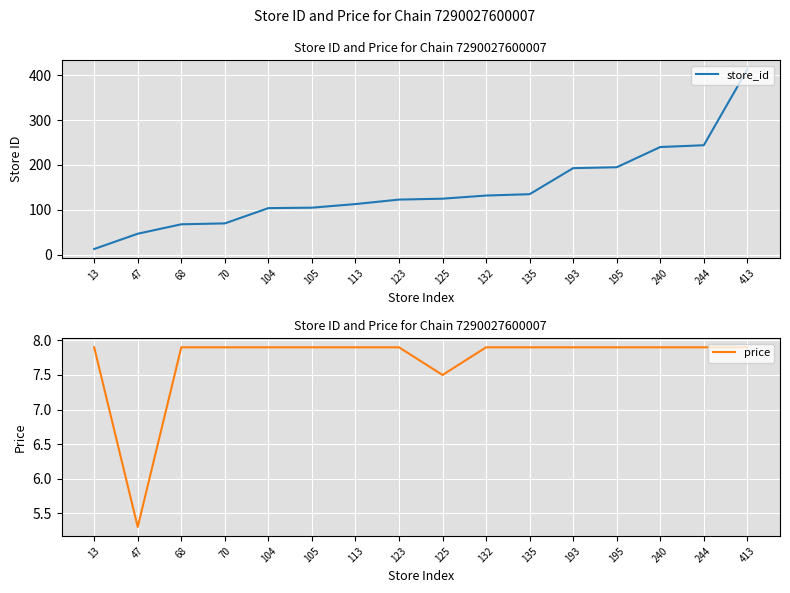

Reading right to left, what are all the values shown in this chart?

store_id: 413.0	244.0	240.0	195.0	193.0	135.0	132.0	125.0	123.0	113.0	105.0	104.0	70.0	68.0	47.0	13.0
price: 7.9	7.9	7.9	7.9	7.9	7.9	7.9	7.5	7.9	7.9	7.9	7.9	7.9	7.9	5.3	7.9